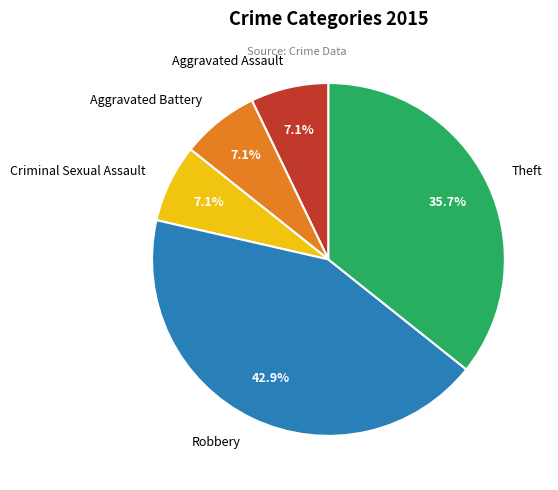

Do Theft and Aggravated Assault together represent more than half of the pie?

No